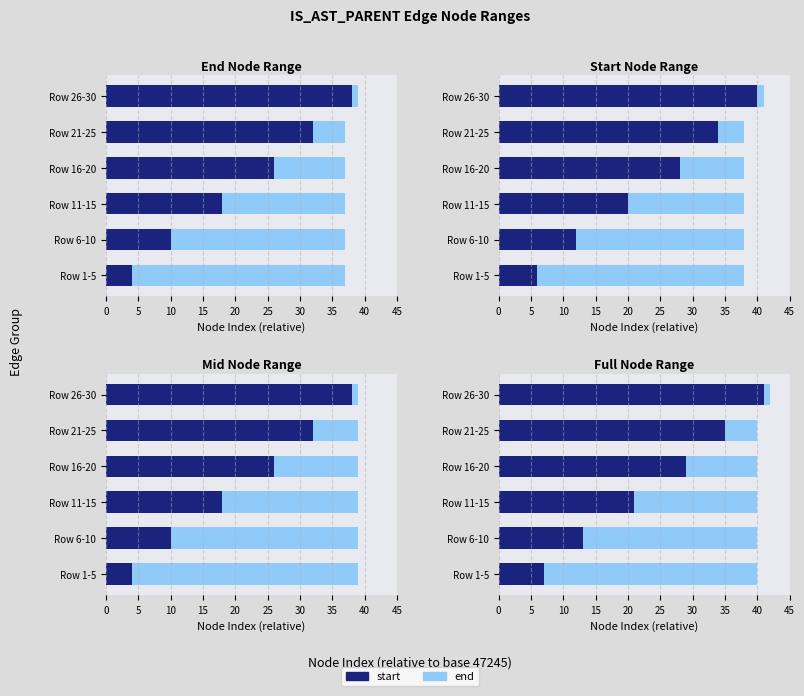

The start series shows 14 at Row 16-20. True or false?

False